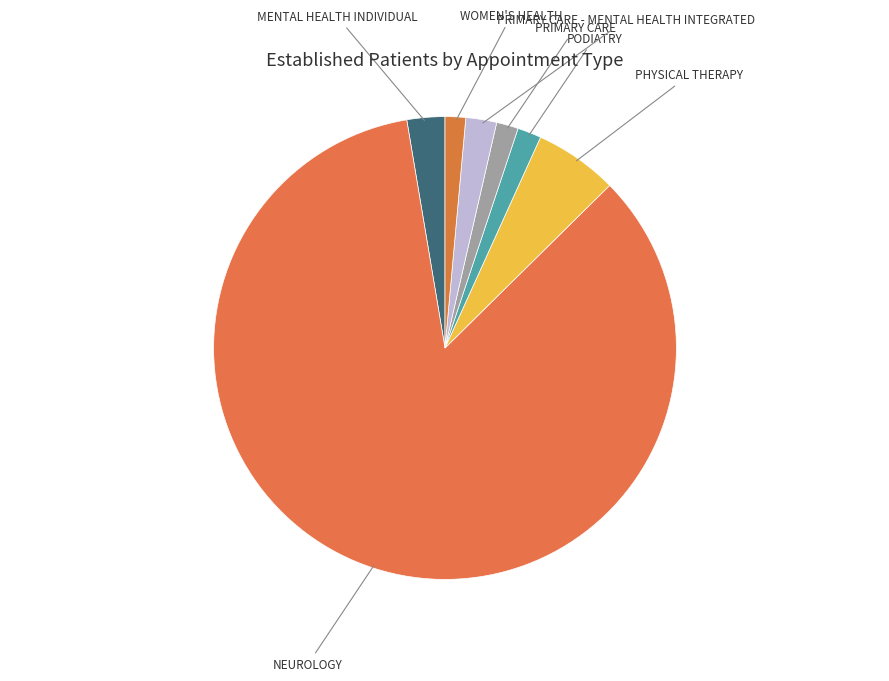

What is the majority slice?

NEUROLOGY